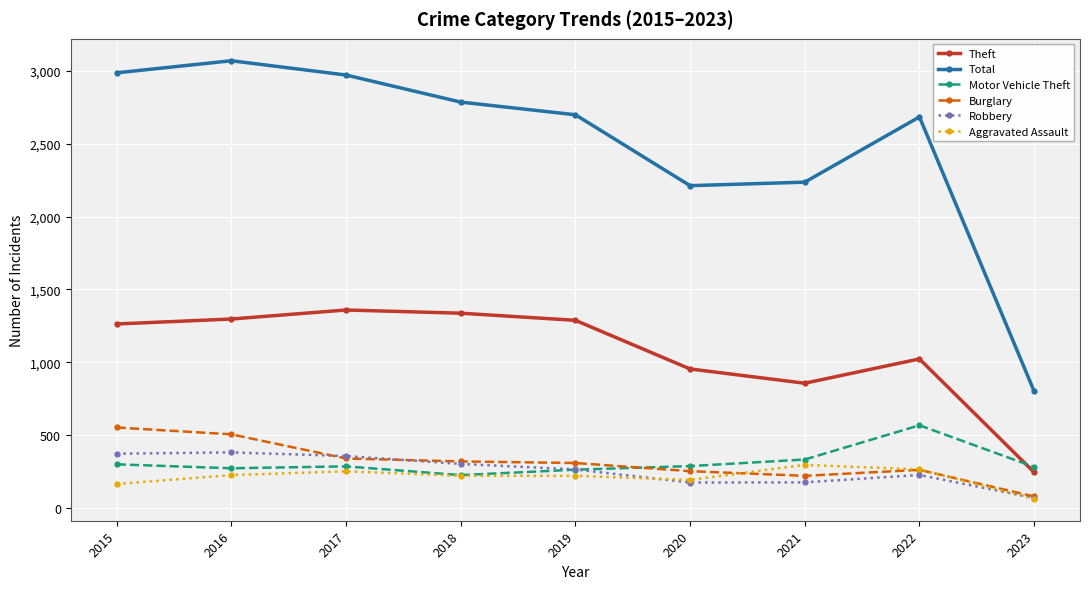

What are all the series names shown in the legend?

Theft, Total, Motor Vehicle Theft, Burglary, Robbery, Aggravated Assault